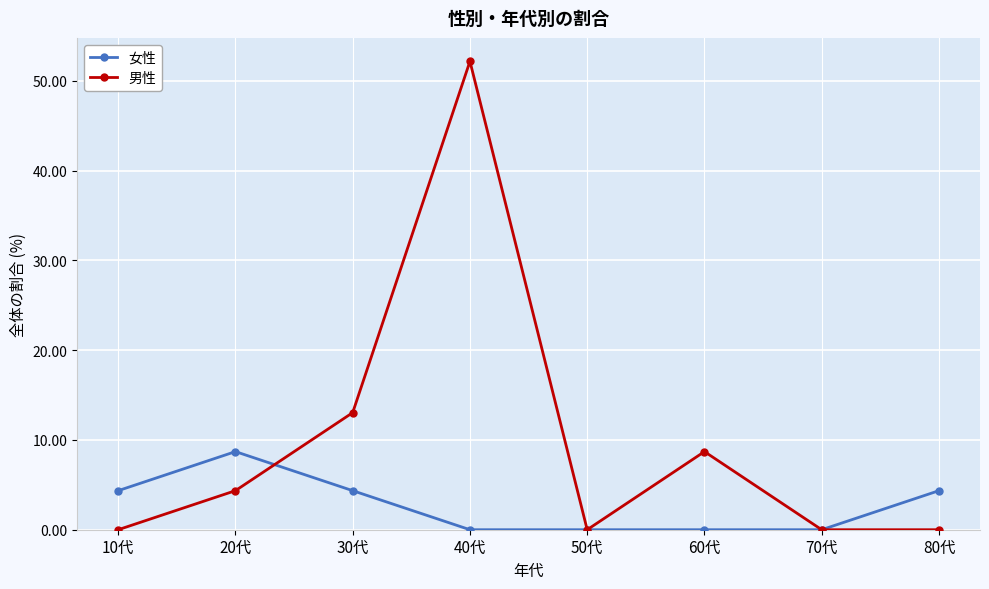

What is the label of the 3rd point from the left?

30代